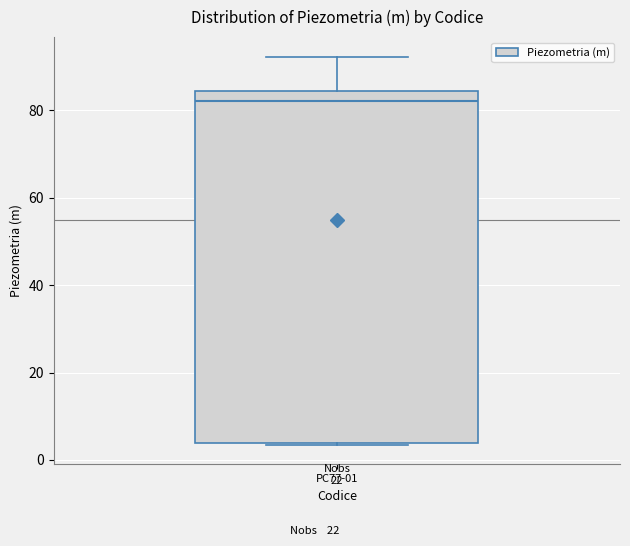

Read this box plot against the y-axis: the position of the median line, the range covered by the box, and the ends of both whiskers. The values are not printed on the chart, so give them approximately, as read against the axis.

median 82, box 4 to 84, whiskers 4 to 92